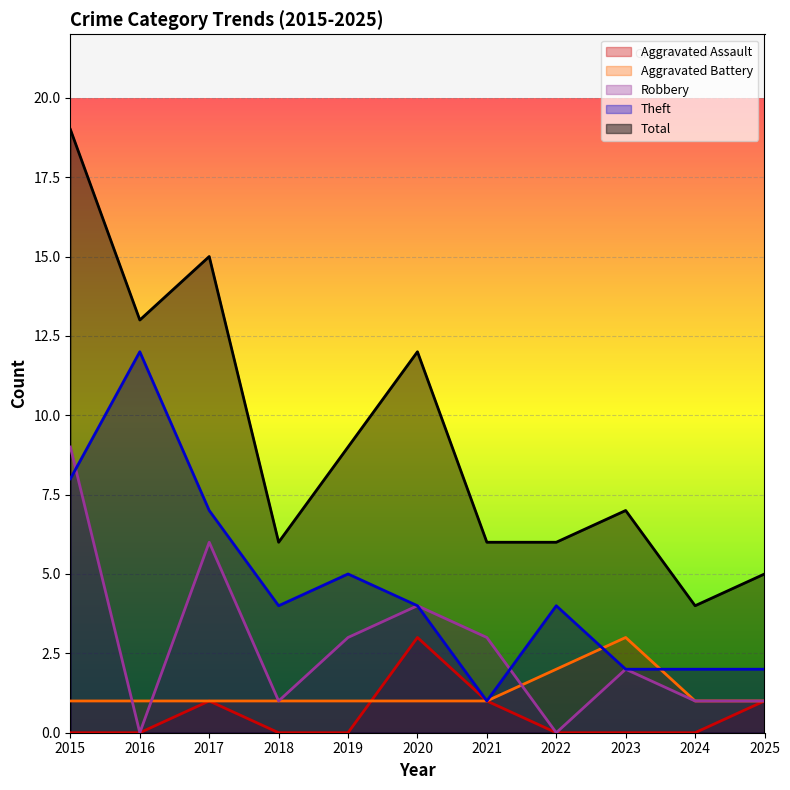

True or false: Aggravated Battery has more than 1 points higher than both neighbors.

False